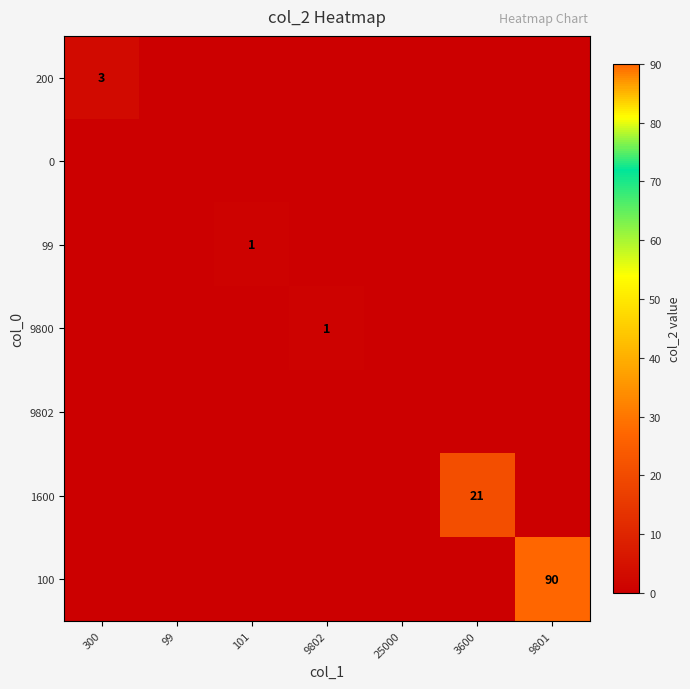

Which series has the widest spread of values?

100